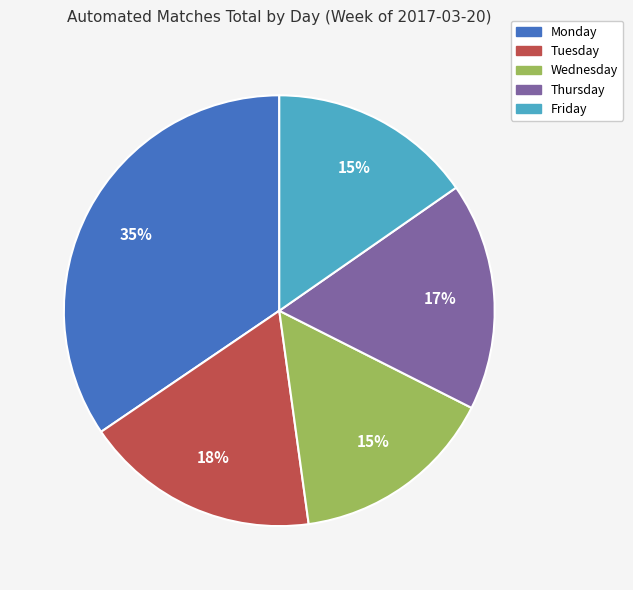

Which category has the biggest portion of the pie?

Monday